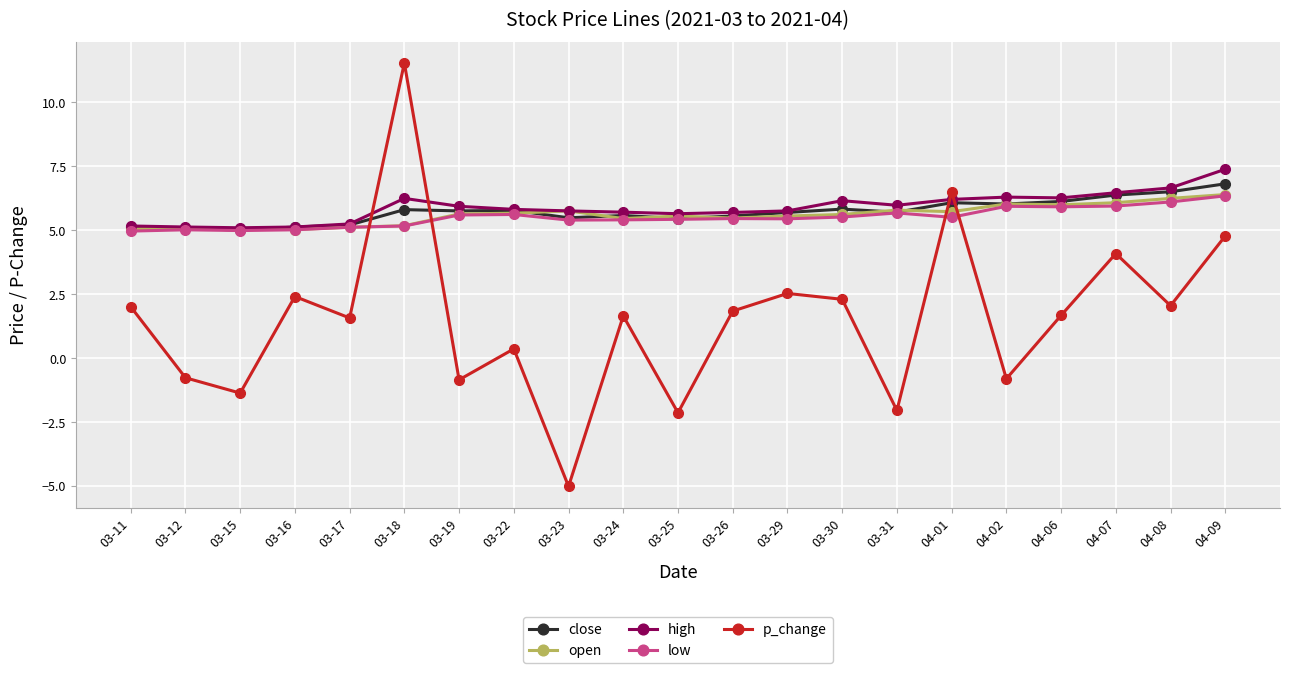

What is the maximum value for p_change?

11.5